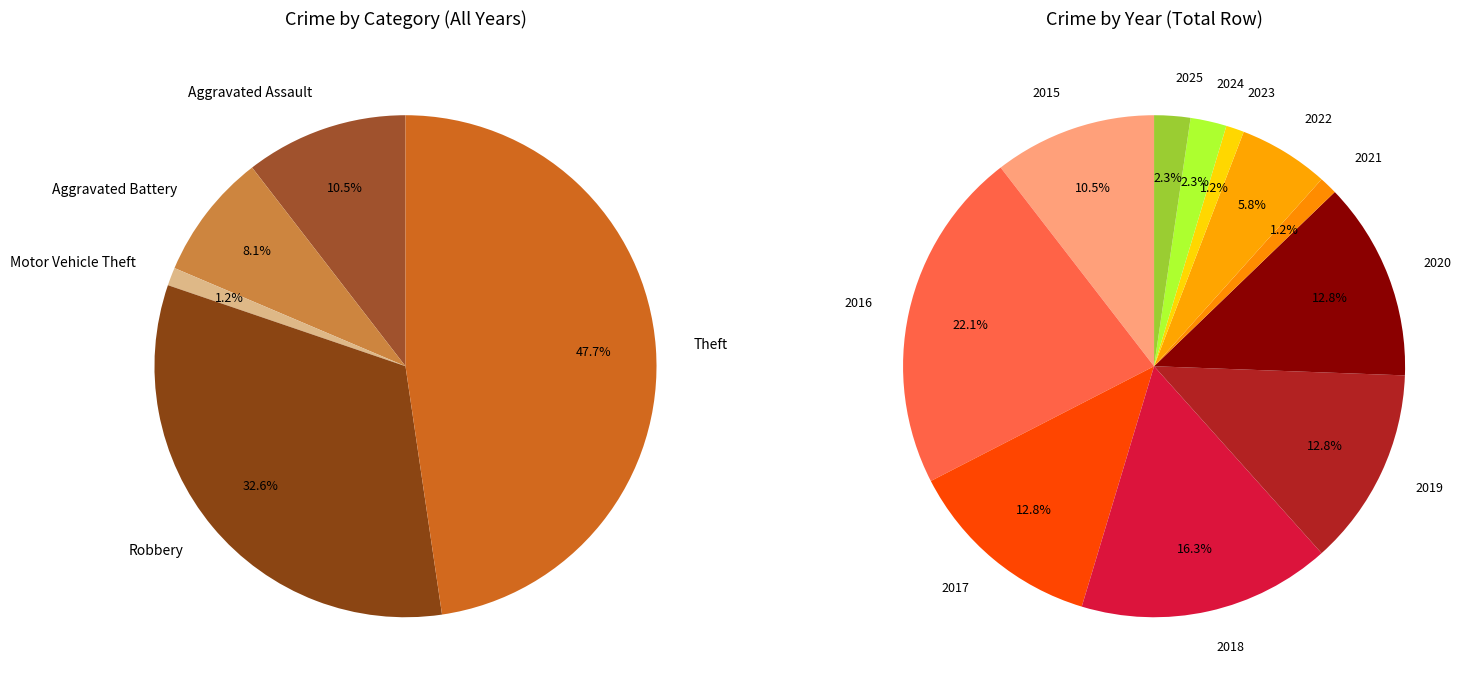

What percentage is NOT represented by 2019?

87.2%